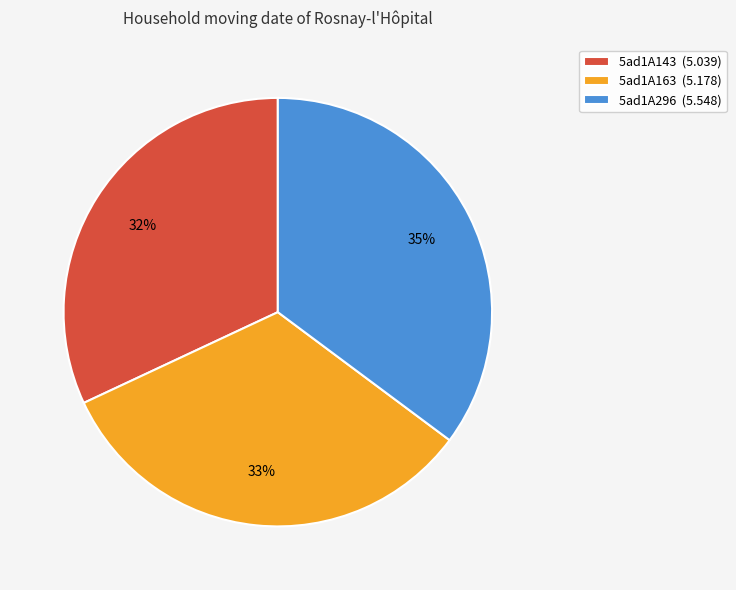

Is there a majority slice in this chart?

No